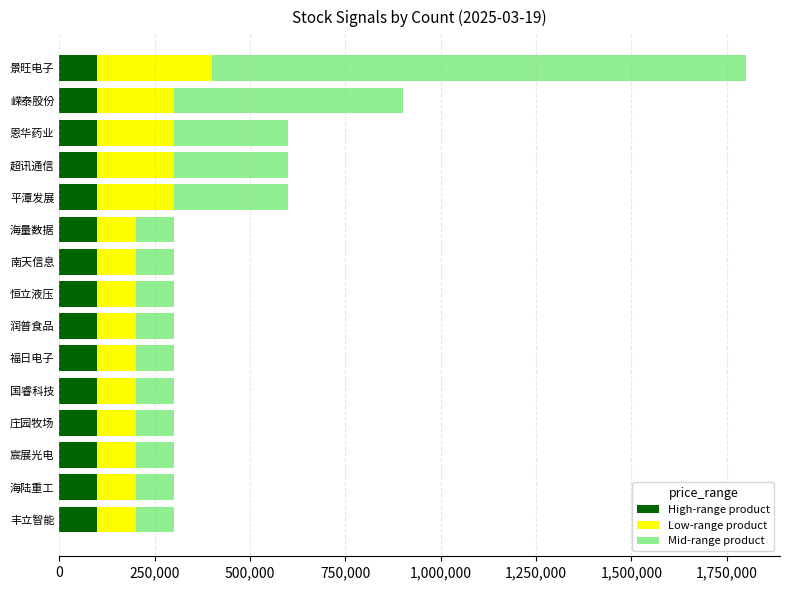

What is the approximate value of High-range product at 景旺电子?

100000